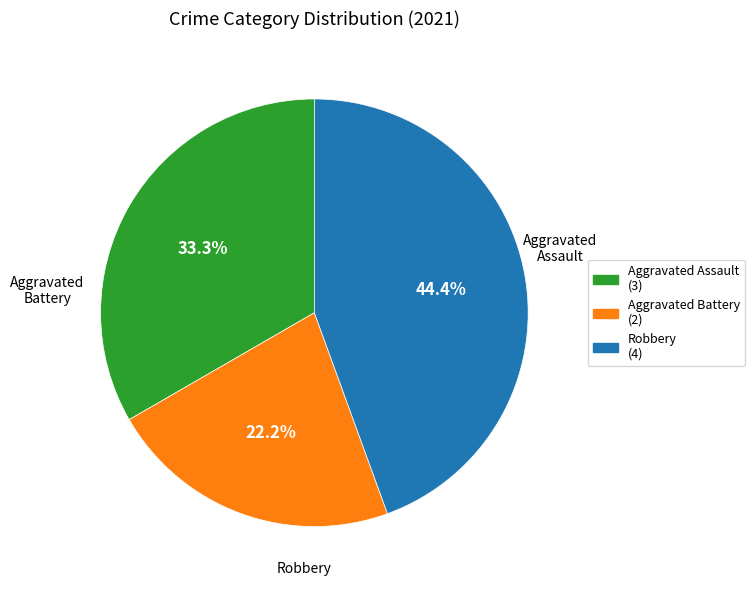

Which slice is the largest?

Robbery